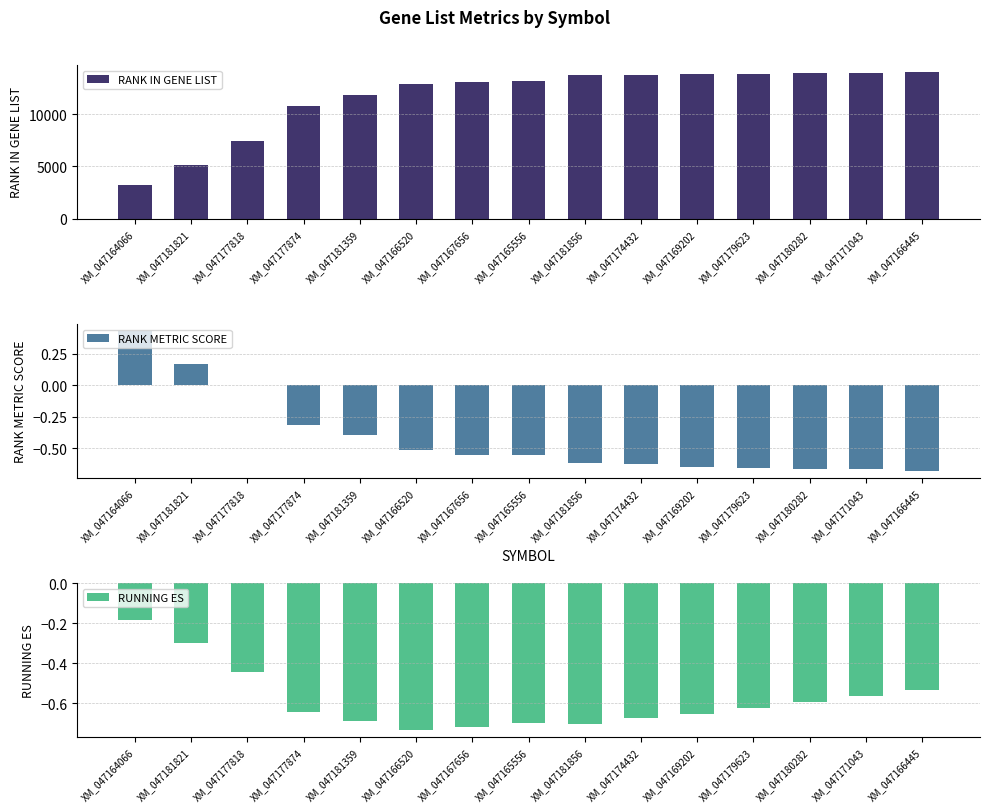

What is the total value across all series at XM_047177874?

10793.0